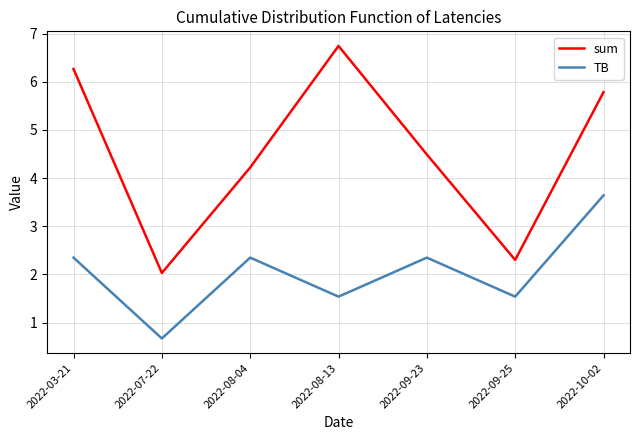

What is the minimum value shown in the chart?

0.7